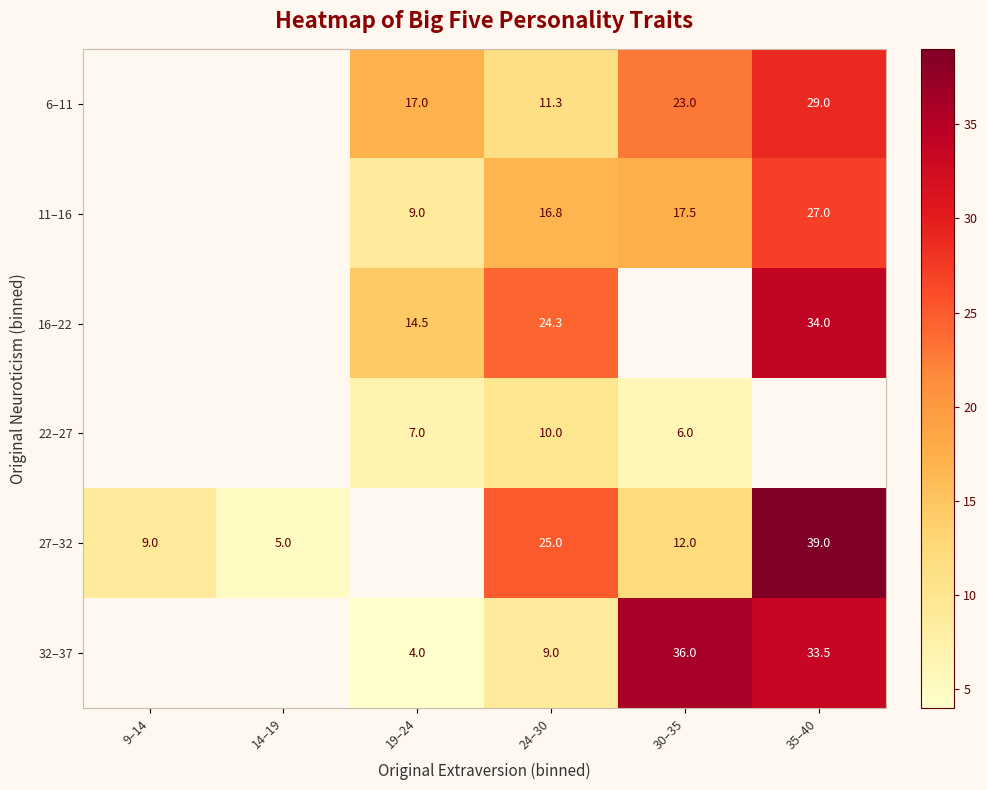

Is it true that 16–22 equals 6.3 at 19–24?

False